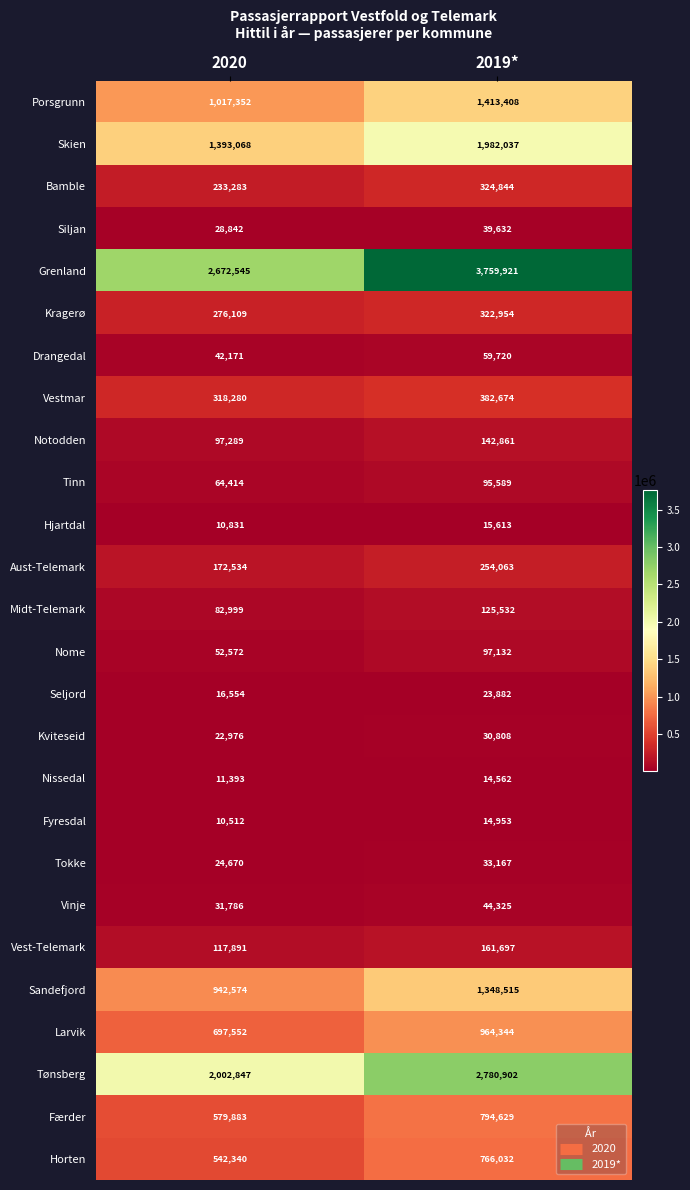

At which category is the sum across all series the highest?

2019*